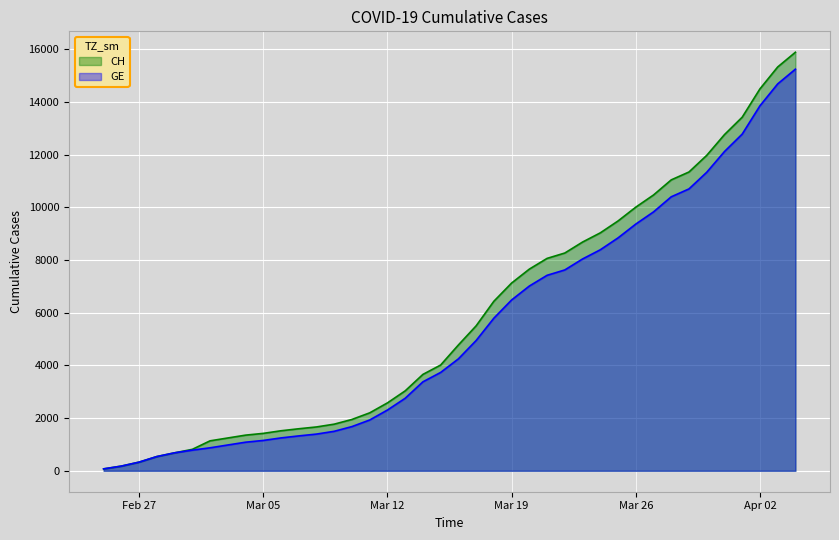

The GE series shows 10698 at 2020-03-29. True or false?

True